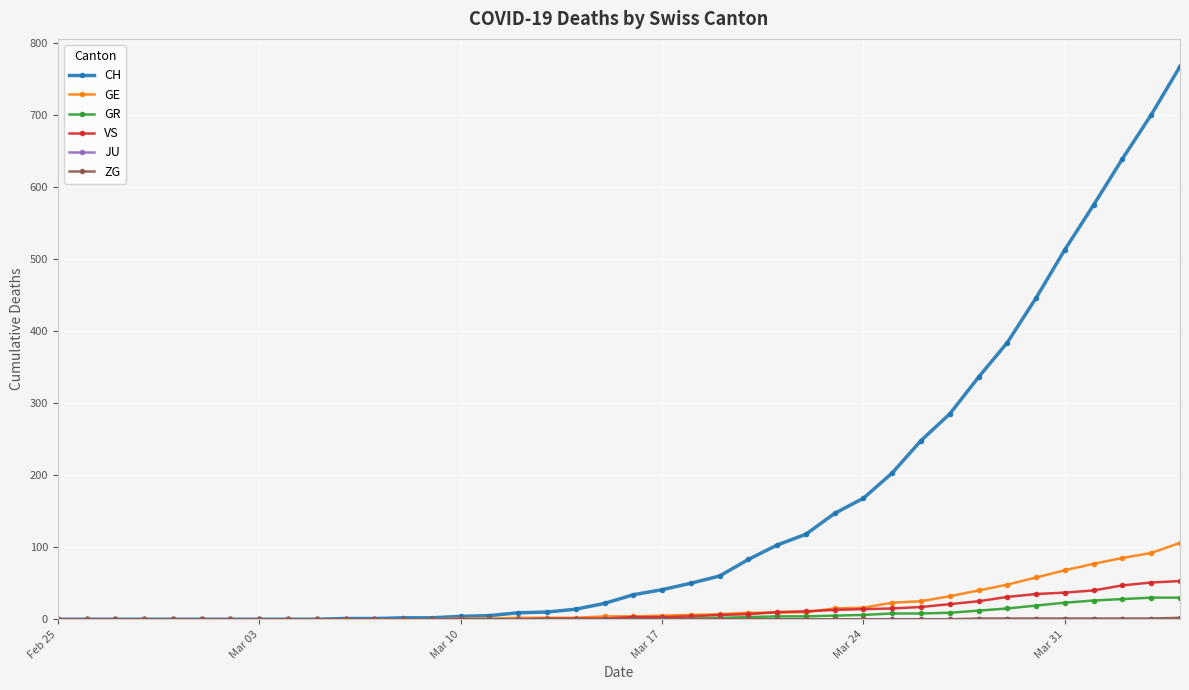

How many distinct data groups are displayed?

6